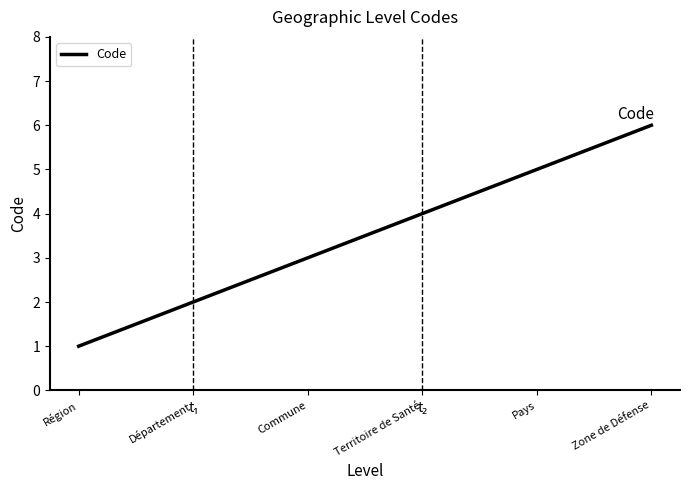

Reading right to left, what are all the values shown in this chart?

Zone de Défense=6	Pays=5	Territoire de Santé=4	Commune=3	Département=2	Région=1